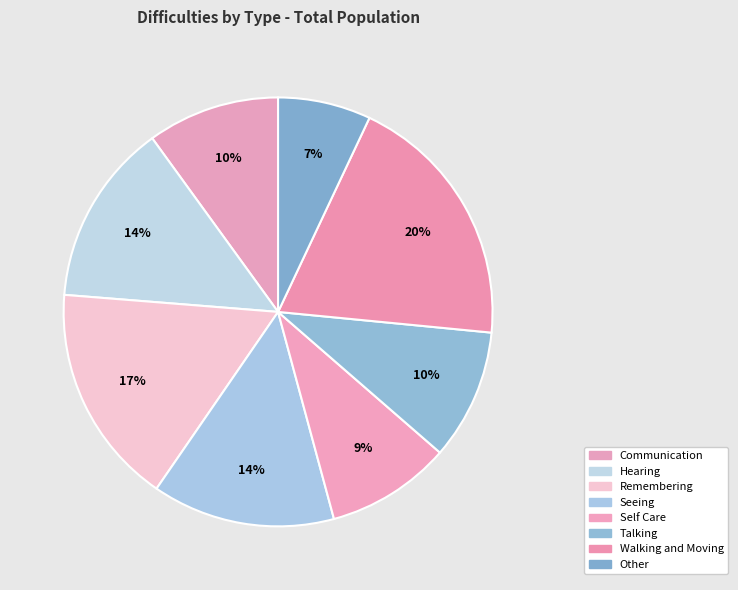

Is there any slice that represents more than half of the pie?

No